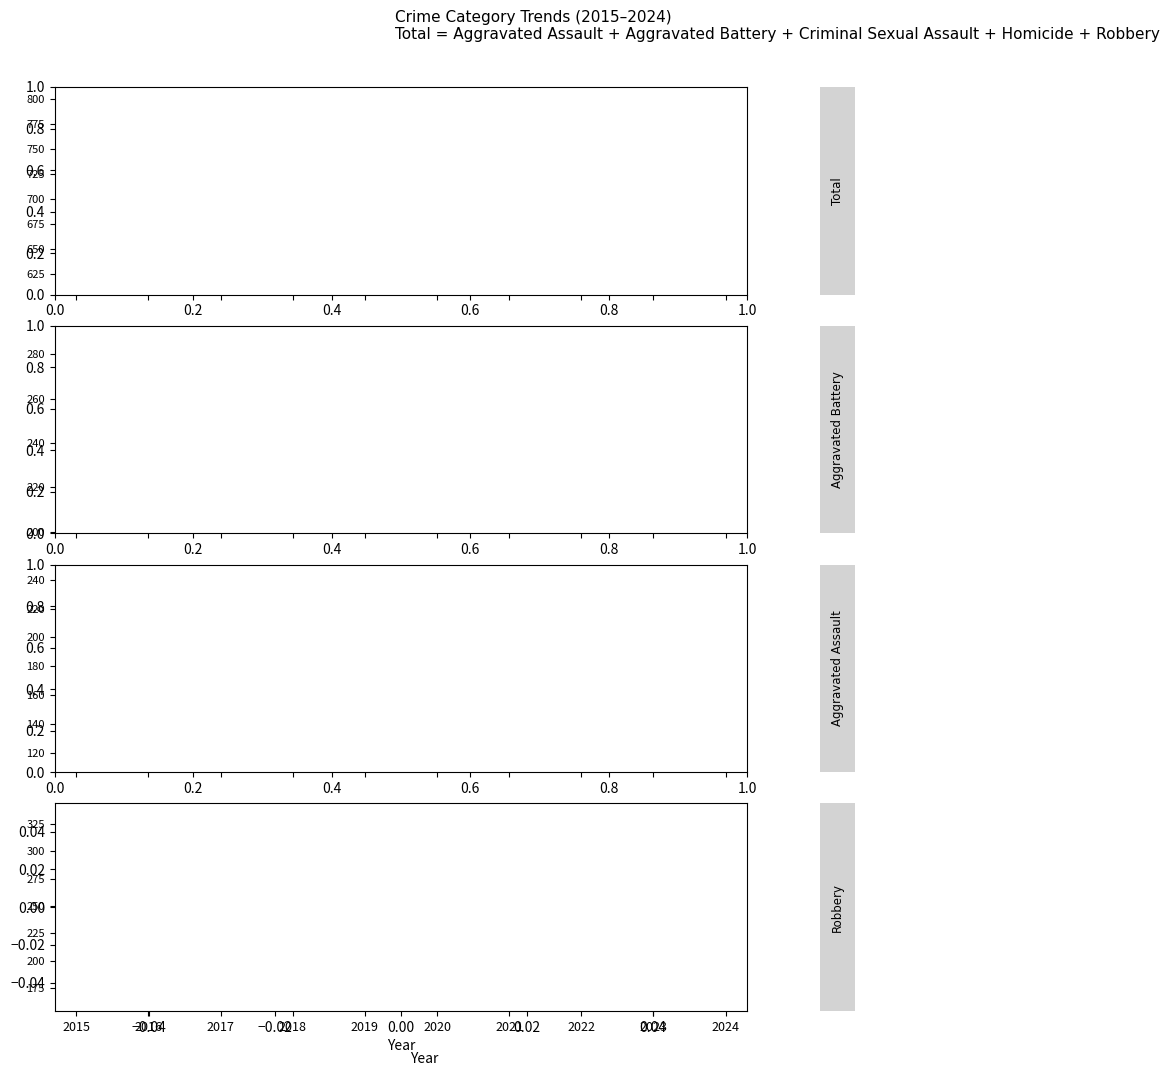

At which label does Total reach its peak?

2017